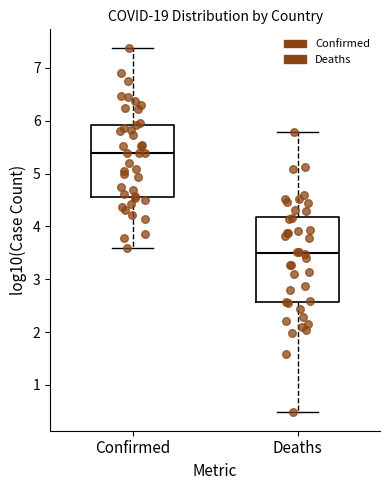

Reading left to right, transcribe this box plot: for each box, give where its median line is, the range the box spans, and where its two whiskers end, as read against the y-axis. The values are not printed on the chart, so give them approximately, as read against the axis.

Confirmed: median 5.4, box 4.6 to 5.9, whiskers 3.6 to 7.4
Deaths: median 3.5, box 2.6 to 4.2, whiskers 0.5 to 5.8